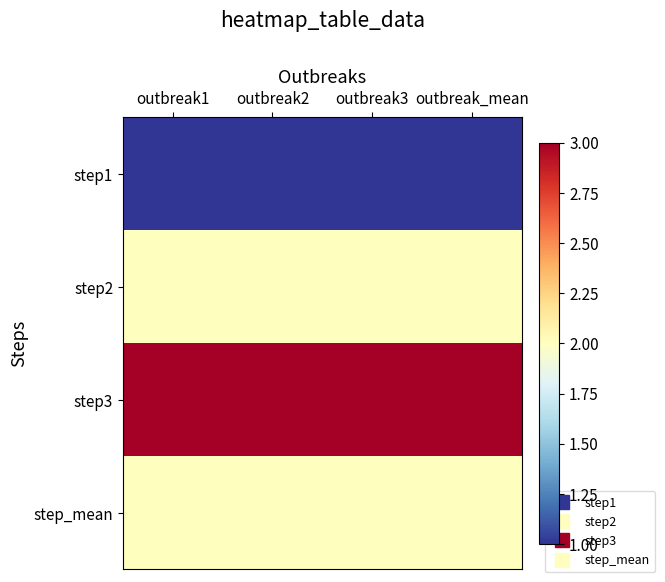

Reading left to right, transcribe all the data shown in this chart.

step1: outbreak1=1	outbreak2=1	outbreak3=1	outbreak_mean=1
step2: outbreak1=2	outbreak2=2	outbreak3=2	outbreak_mean=2
step3: outbreak1=3	outbreak2=3	outbreak3=3	outbreak_mean=3
step_mean: outbreak1=2	outbreak2=2	outbreak3=2	outbreak_mean=2